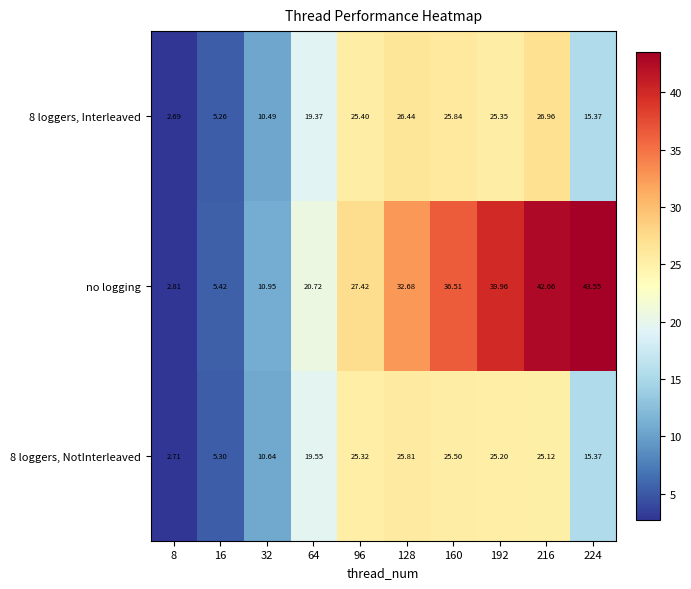

Which series changed the most between 32 and 64?

no logging